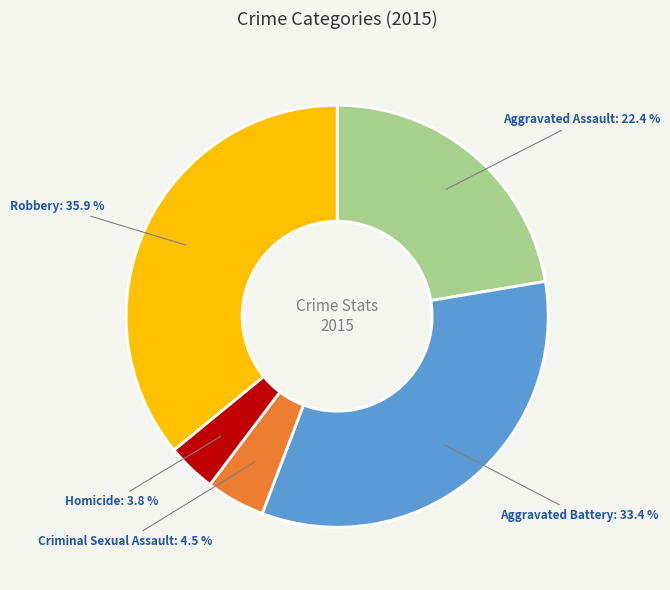

To the nearest percent, what is the average slice percentage?

20%